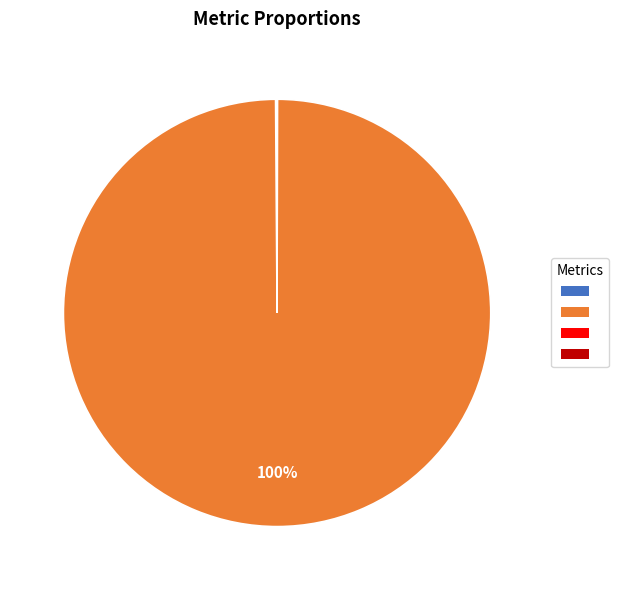

To the nearest percent, what is the difference between the largest and smallest slice percentages?

100%